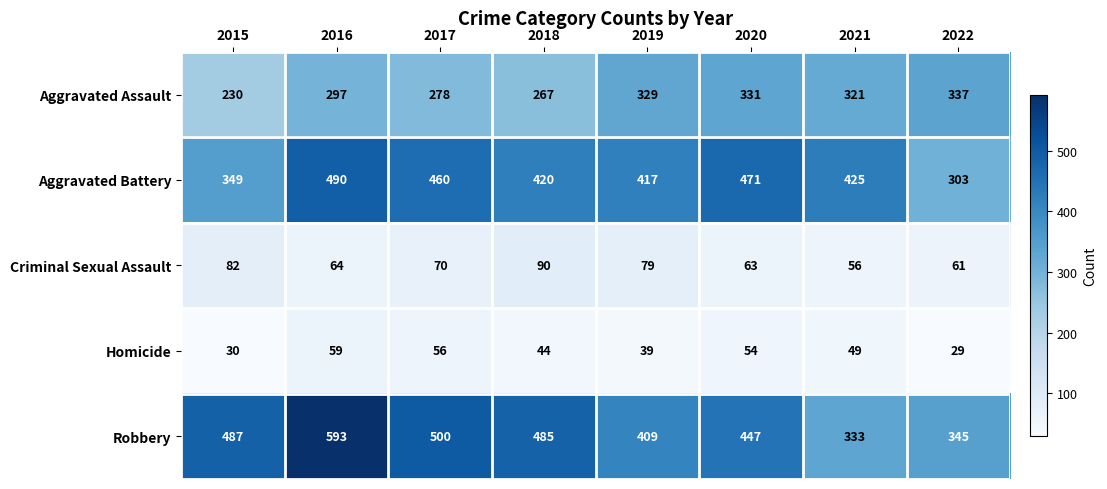

Is it true that Homicide equals 54 at 2020?

True